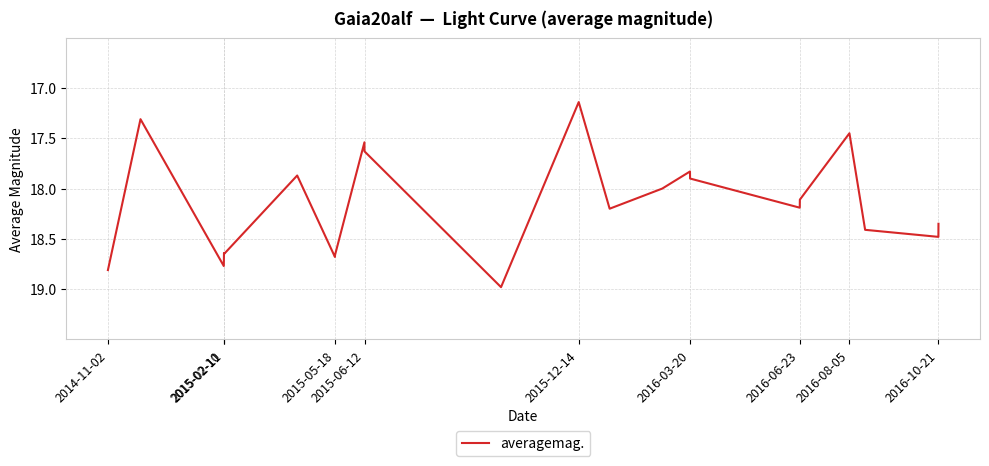

What is the maximum value shown in the chart?

19.0